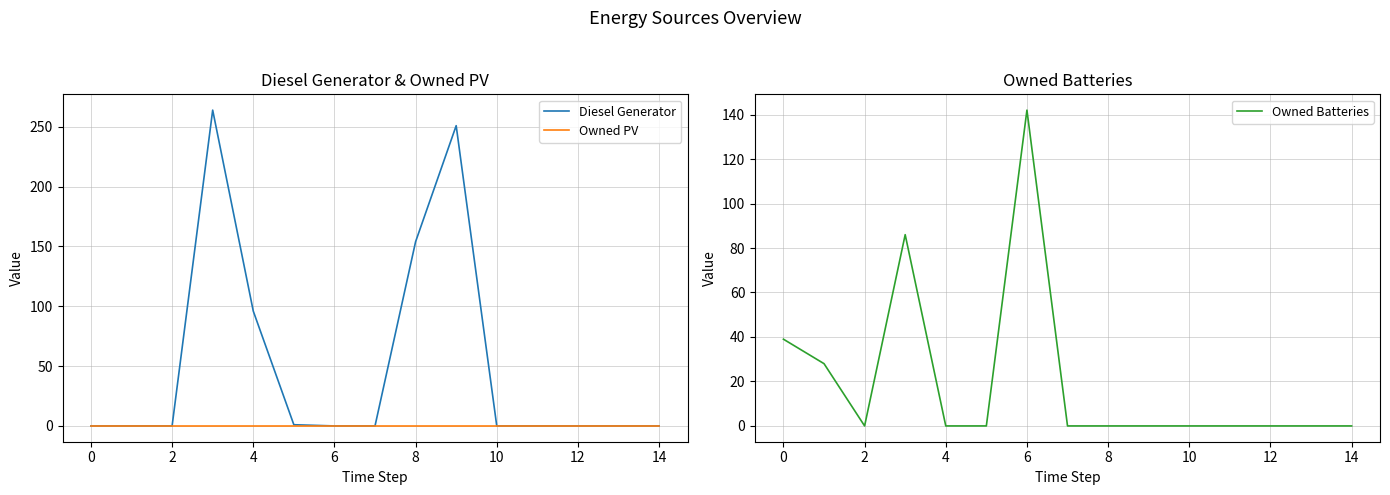

List the series in order of their peak value, lowest first.

Owned PV, Owned Batteries, Diesel Generator